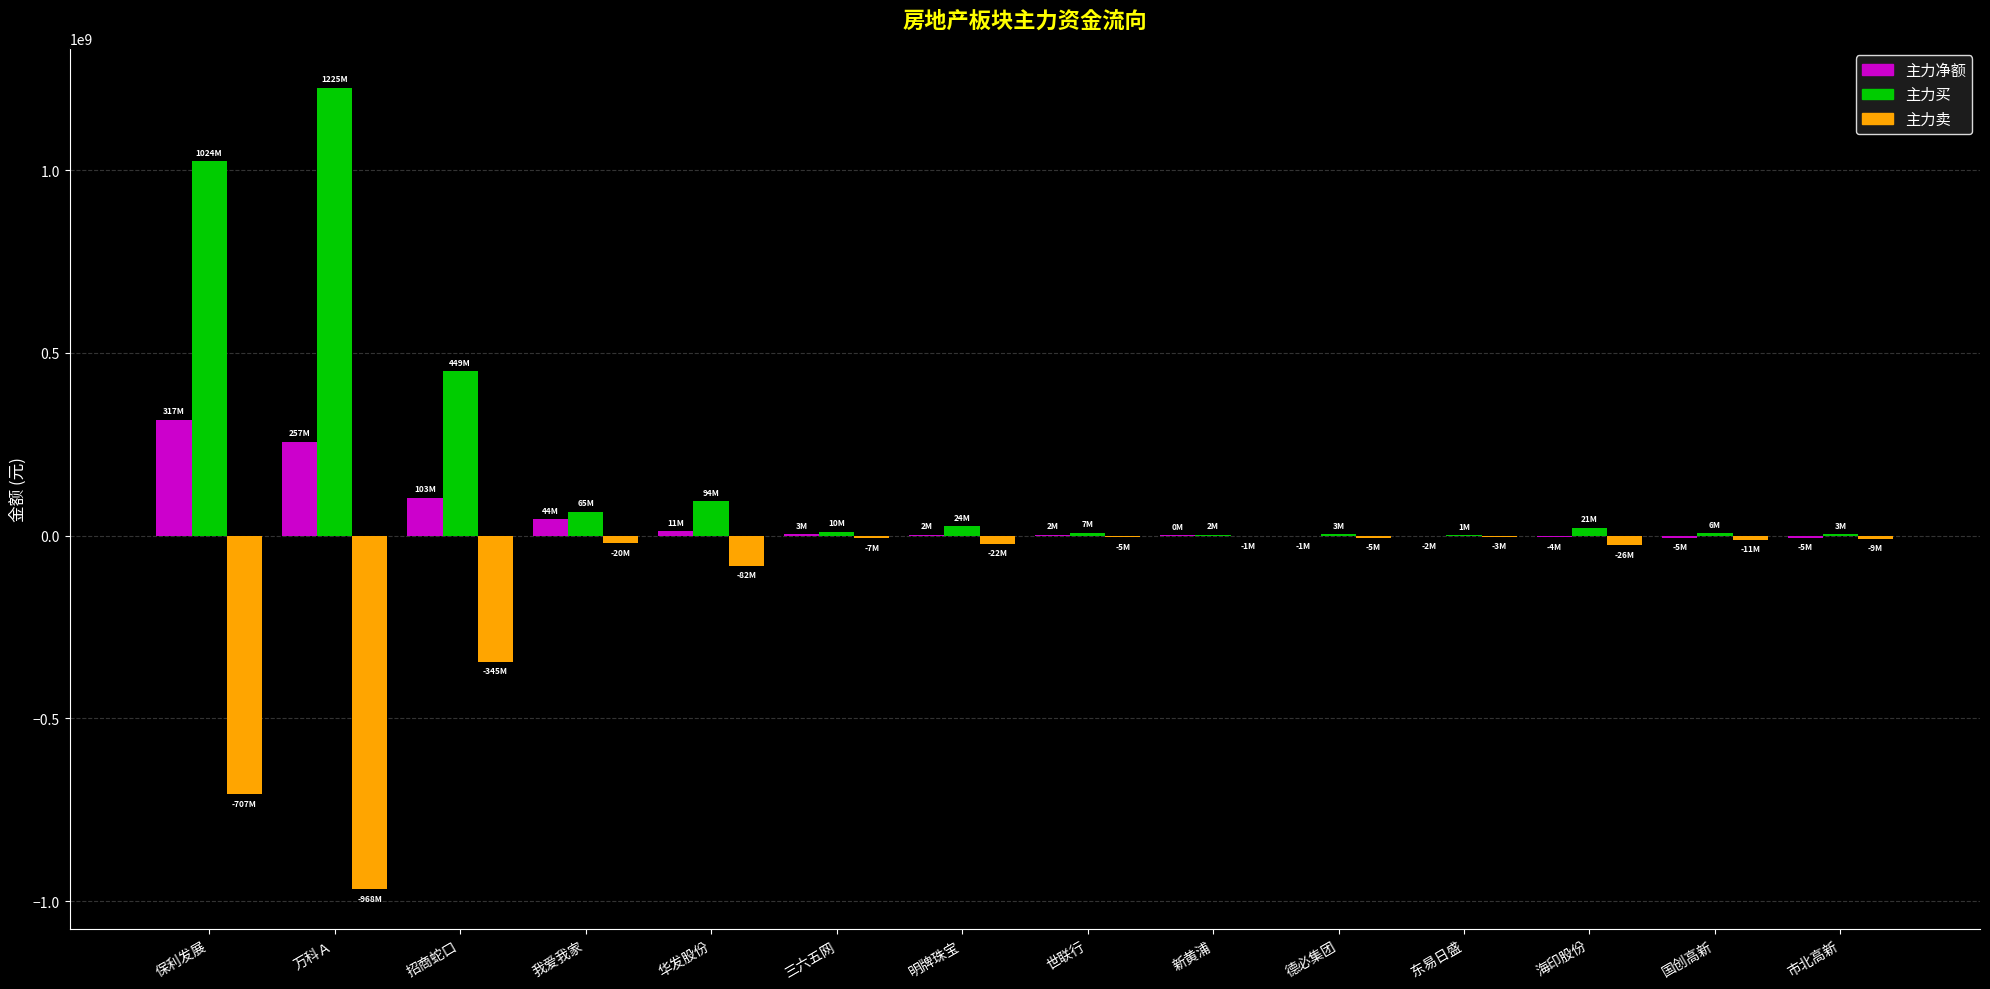

Between 保利发展 and 我爱我家, which series saw the biggest shift?

主力买